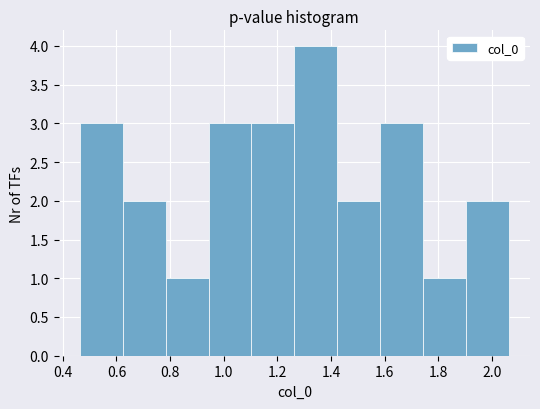

Reading left to right, transcribe this chart: for each bar, give the range it covers on the x-axis and its height. Neither the bar edges nor the heights are printed on the chart, so give them approximately, as read against the axes.

0.46 to 0.62: 3
0.62 to 0.78: 2
0.78 to 0.94: 1
0.94 to 1.10: 3
1.10 to 1.26: 3
1.26 to 1.42: 4
1.42 to 1.58: 2
1.58 to 1.74: 3
1.74 to 1.90: 1
1.90 to 2.06: 2